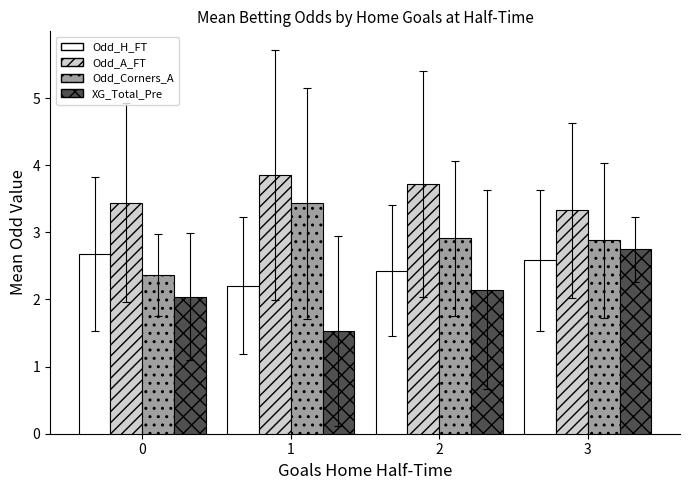

What is the sum of the Odd_Corners_A values at 1 and 0?

5.8